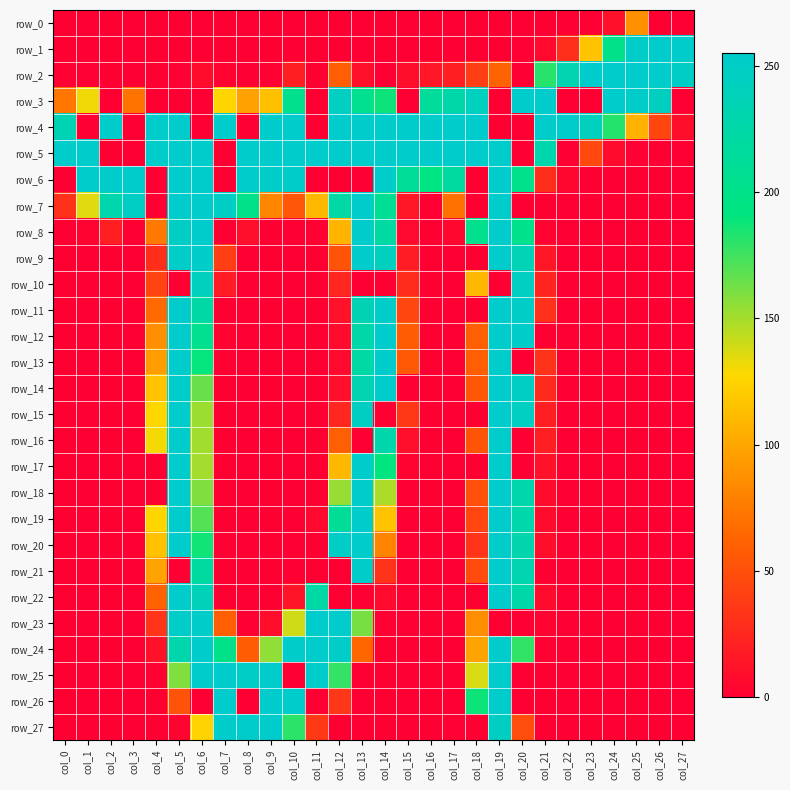

At which category is the sum across all series the highest?

col_19